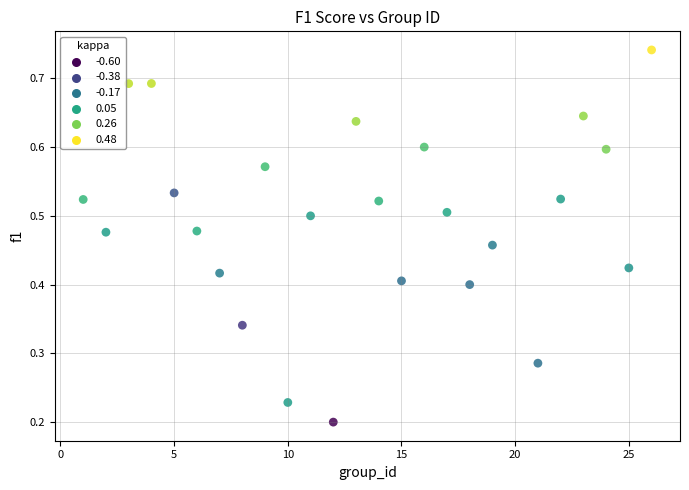

What is the range of X values (max minus min)?

25.0